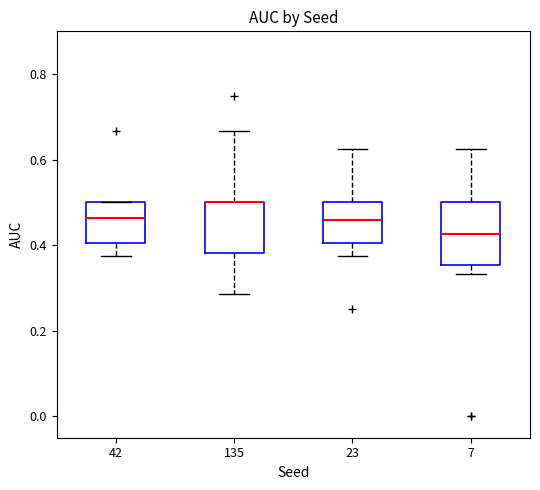

Reading left to right, read every box against the y-axis: the position of its median line, the range the box covers, and the ends of its whiskers. The values are not printed on the chart, so give them approximately, as read against the axis.

42: median 0.46, box 0.40 to 0.50, whiskers 0.38 to 0.50
135: median 0.50 (drawn on the box's upper edge), box 0.38 to 0.50, whiskers 0.28 to 0.66
23: median 0.46, box 0.40 to 0.50, whiskers 0.38 to 0.62
7: median 0.42, box 0.36 to 0.50, whiskers 0.34 to 0.62